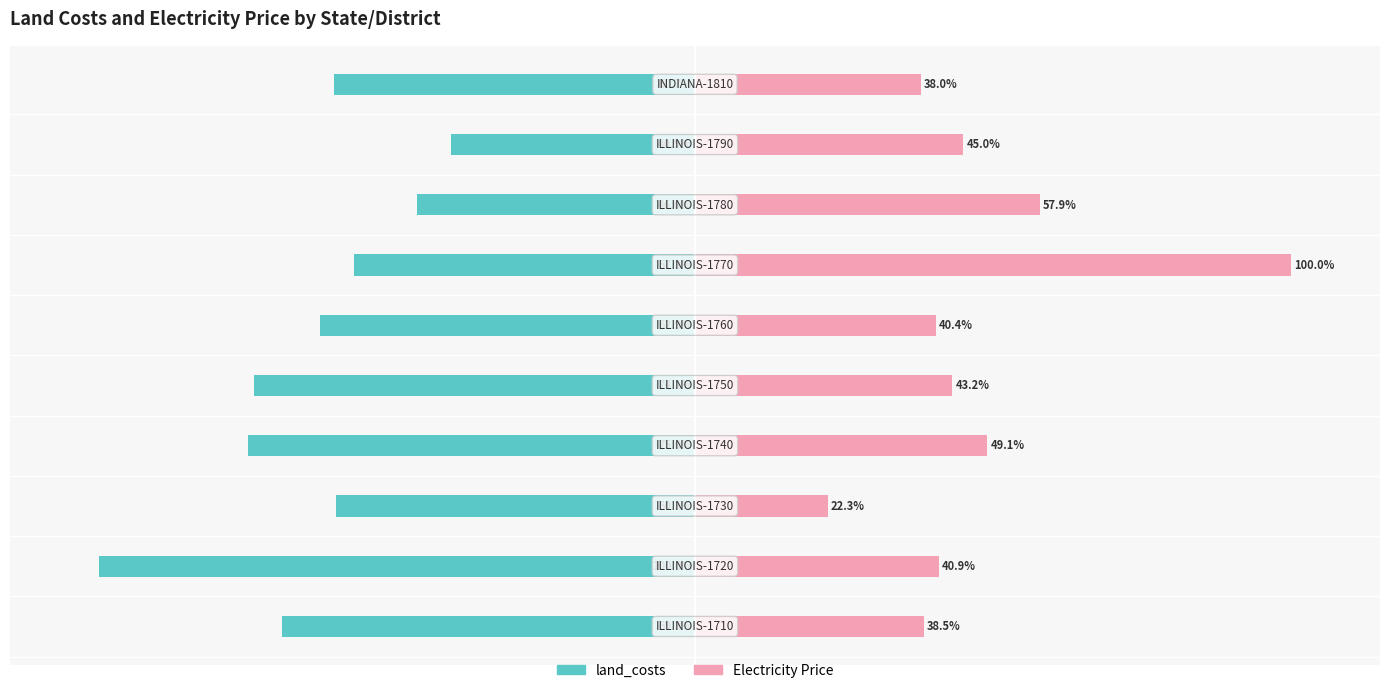

Reading right to left, what are all the values shown in this chart?

land_costs: -60.7	-40.9	-46.6	-57.3	-62.9	-74.1	-75.0	-60.3	-100.0	-69.3
Electricity Price: 38.0	45.0	57.9	100.0	40.4	43.2	49.1	22.3	40.9	38.5